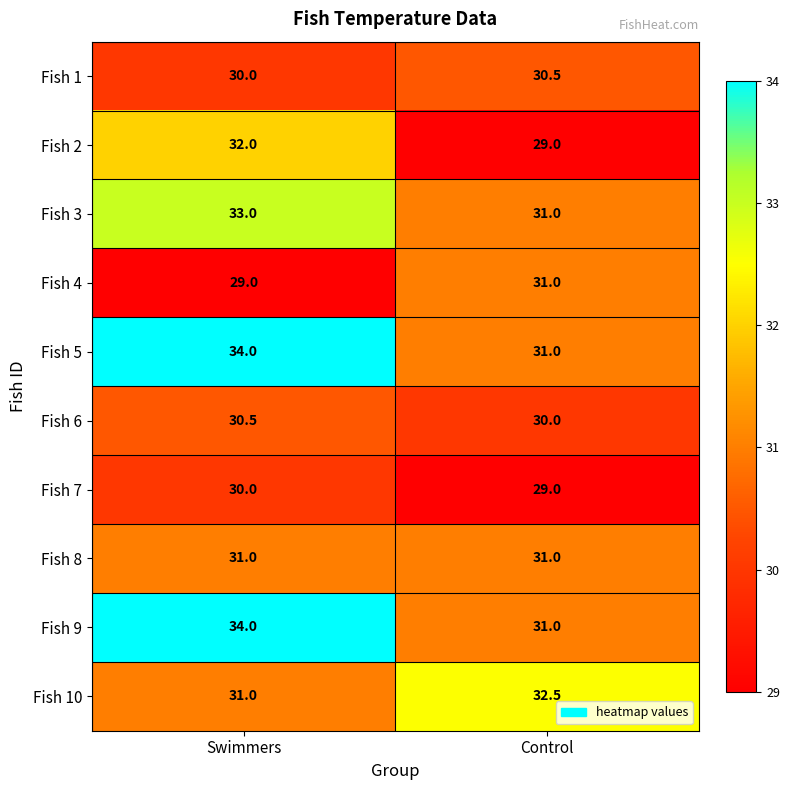

At which label is Fish 7 closest to 29?

Control